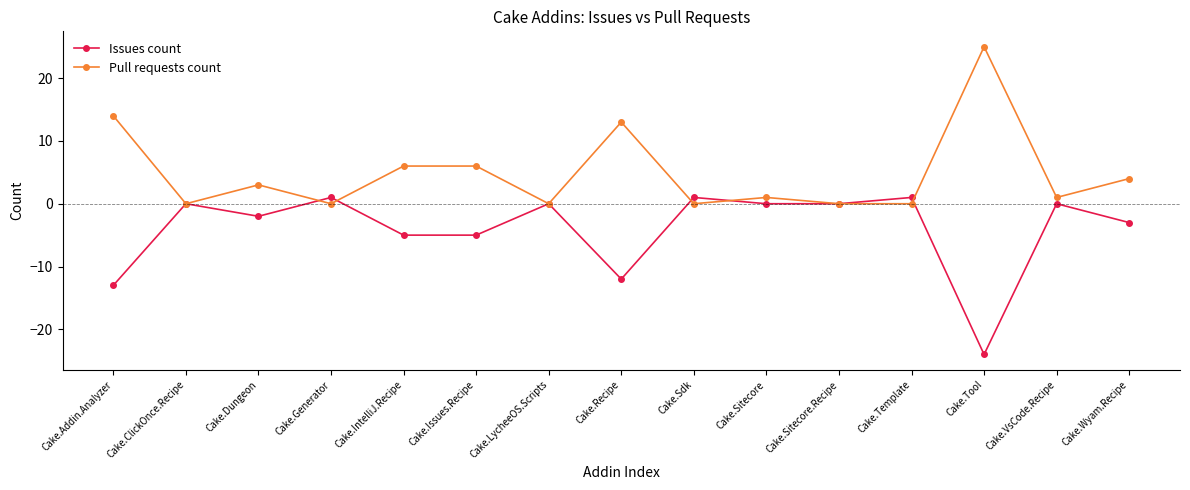

Count the number of data series in this chart.

2